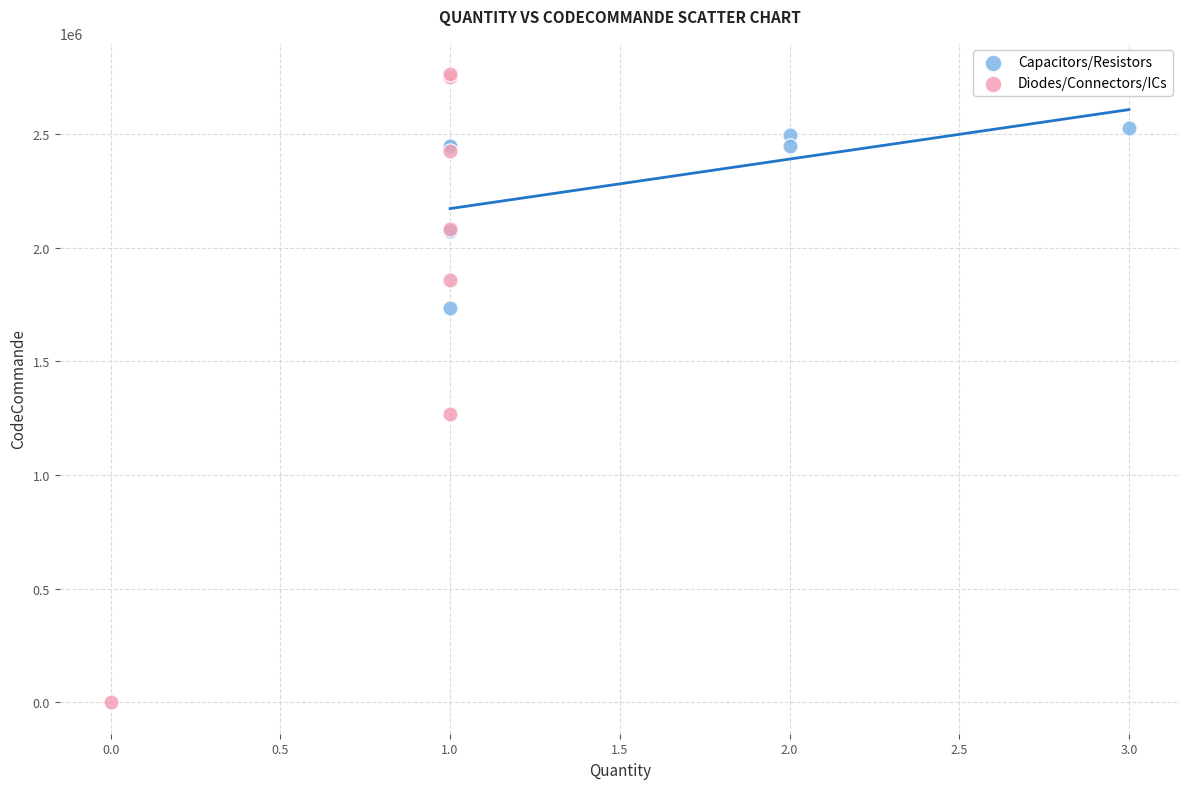

Which series reaches the minimum Y coordinate?

Diodes/Connectors/ICs